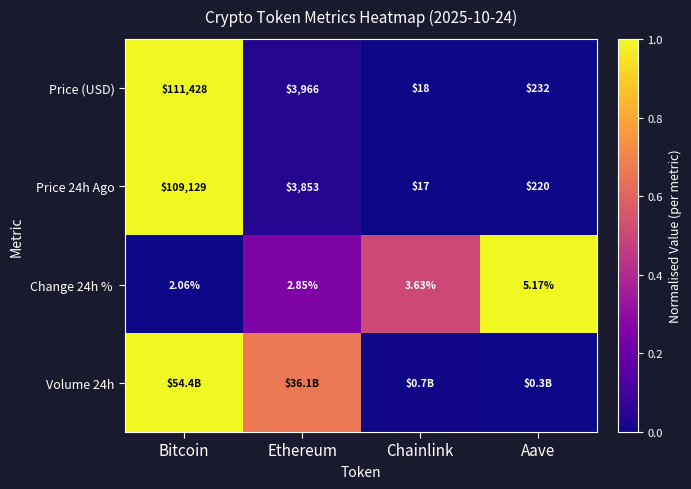

The value of Price (USD) at Bitcoin is 1.7. True or false?

False